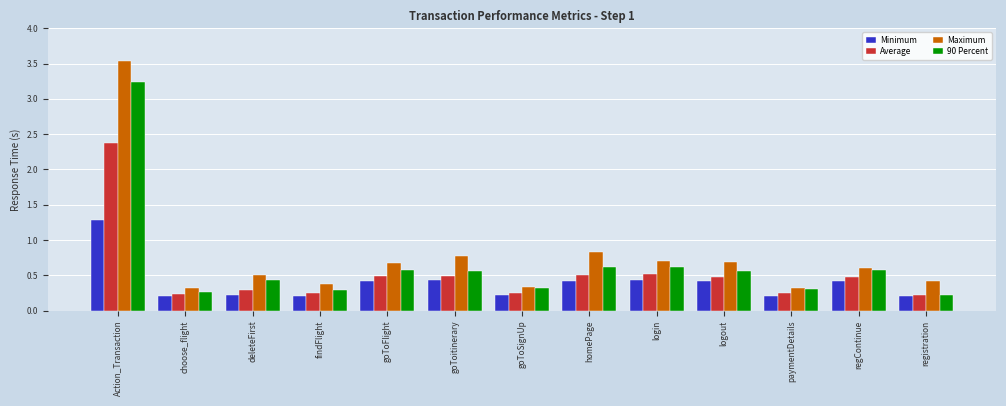

Which series has the largest range (max minus min)?

Maximum